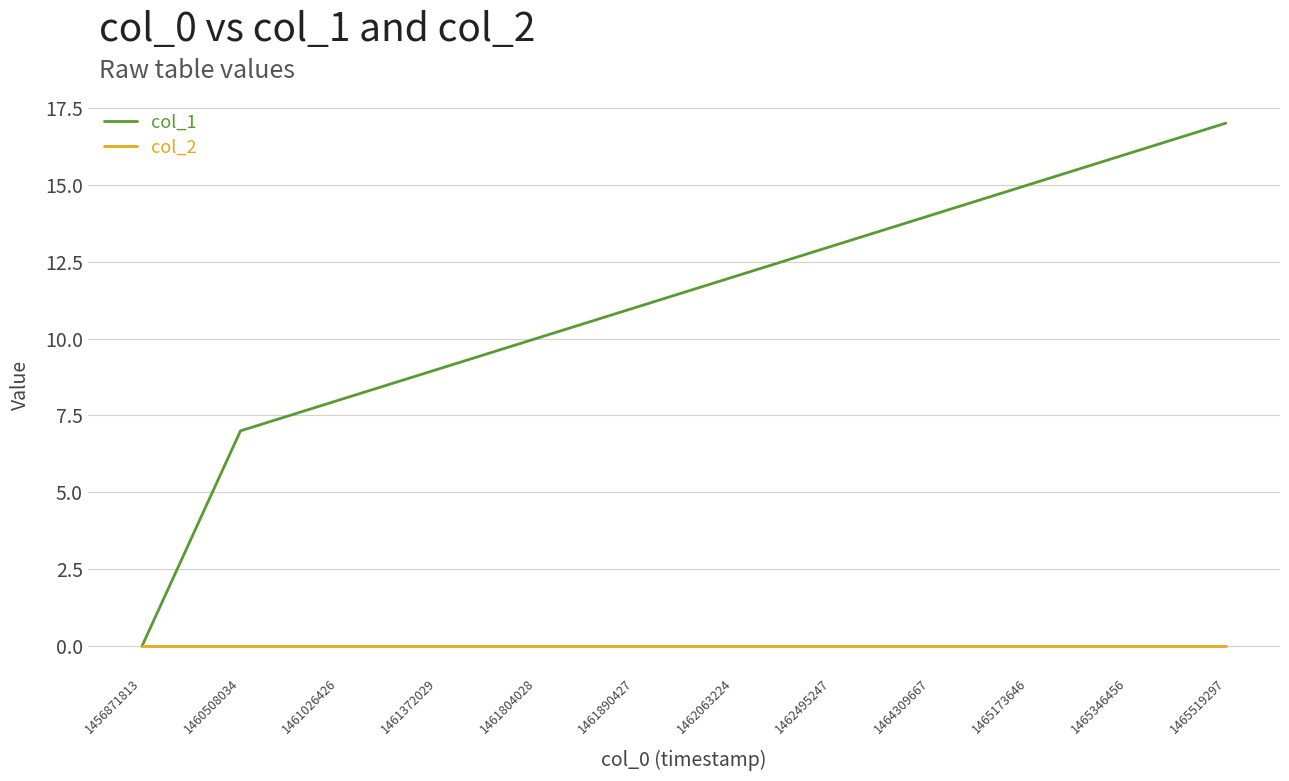

Rank the series at 1462495247 from lowest to highest value.

col_2, col_1